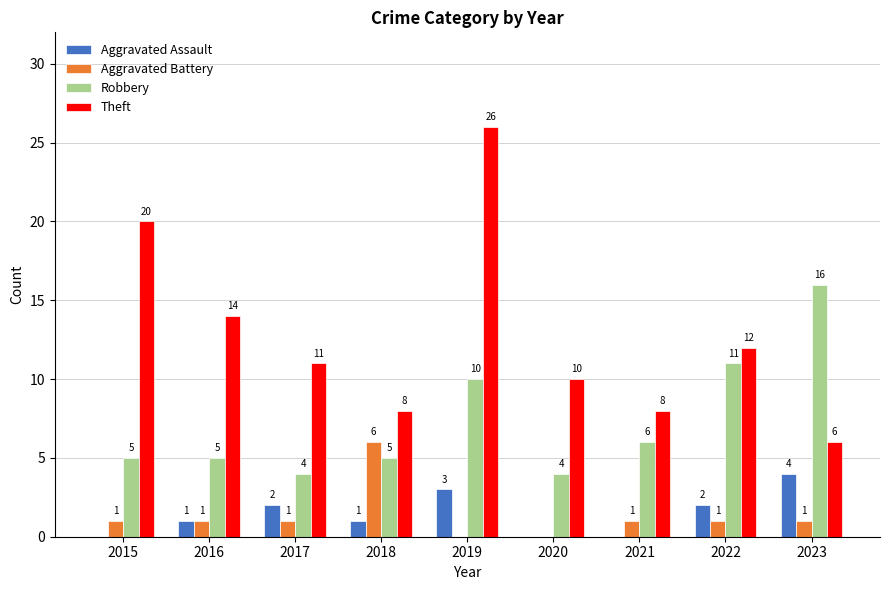

Which series has the largest total across all categories?

Theft